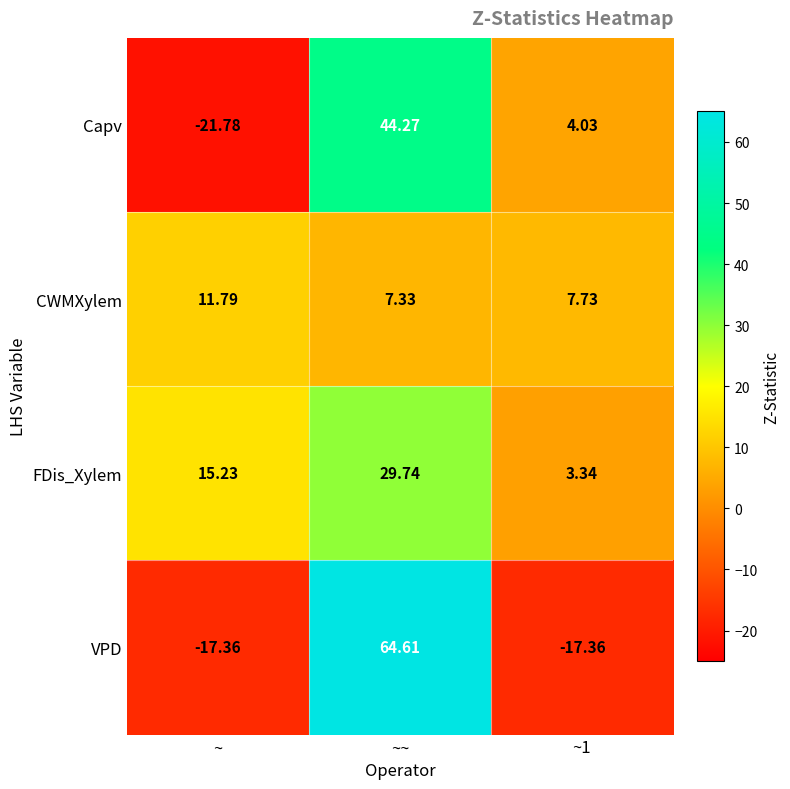

What is the difference between the highest and lowest values at ~1?

25.1